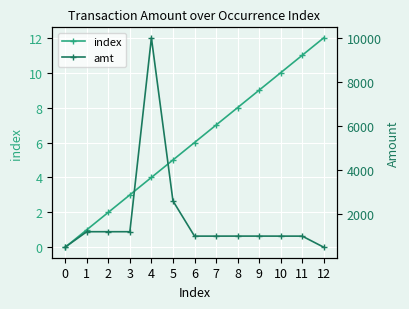

Is it true that index equals 4 at 4?

True